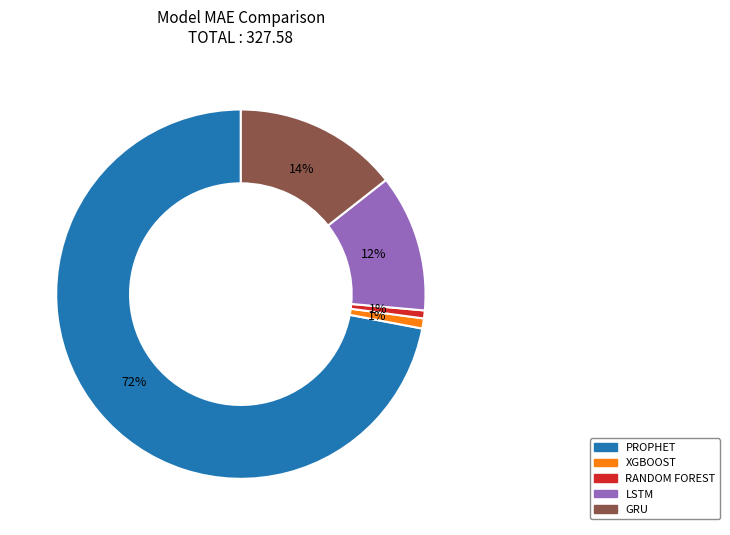

To the nearest percent, what is the average slice percentage?

20%